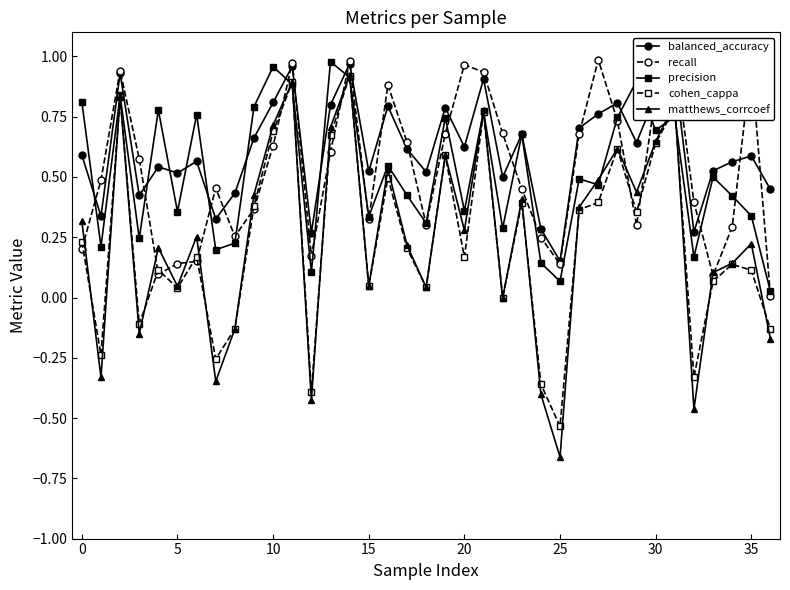

Is this an area chart (filled region under the line)?

No